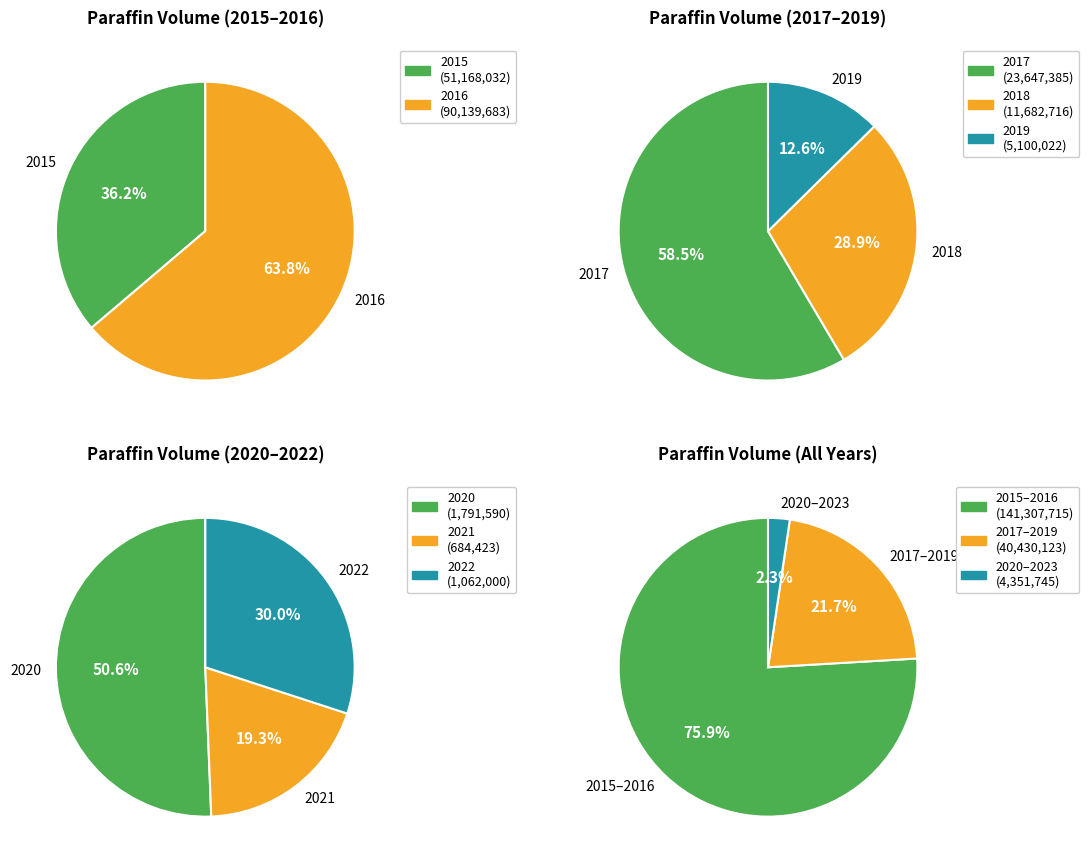

True or false: 2015 accounts for 27% of the total.

True